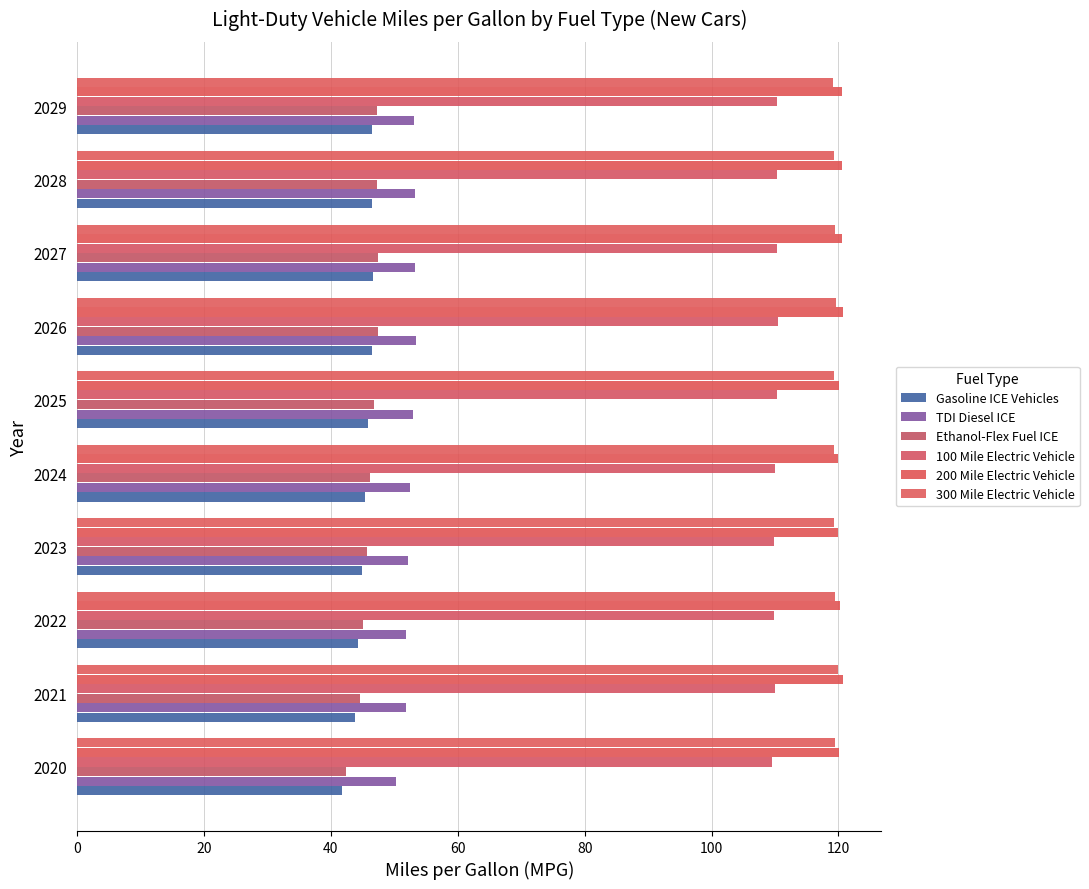

What is the sum of all 200 Mile Electric Vehicle values?

1203.6